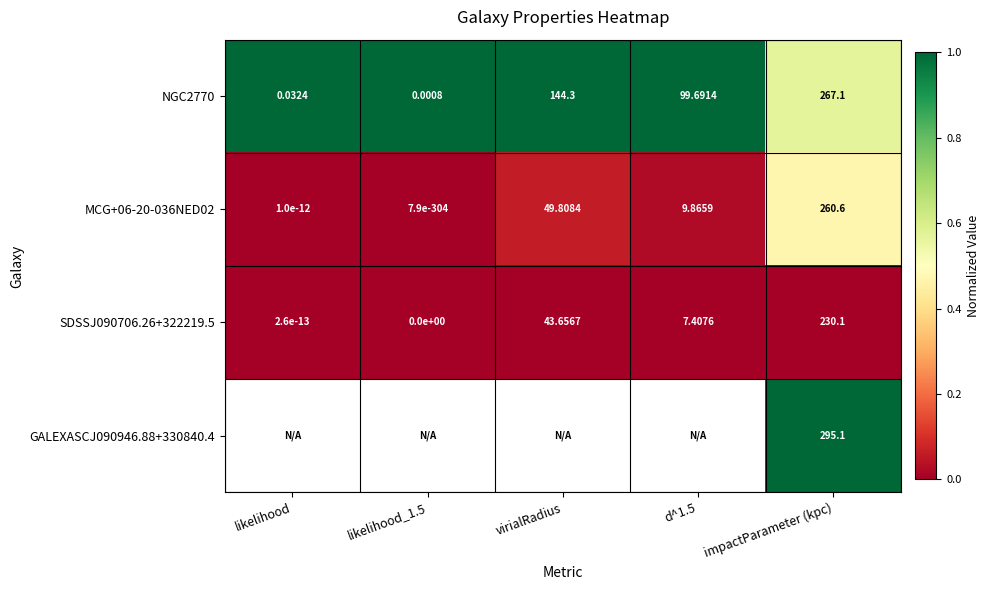

Which category has the highest value in the NGC2770 series?

impactParameter (kpc)